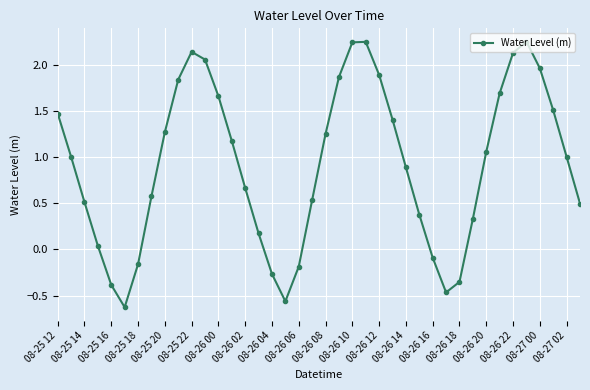

What is the sum of all values?

36.6